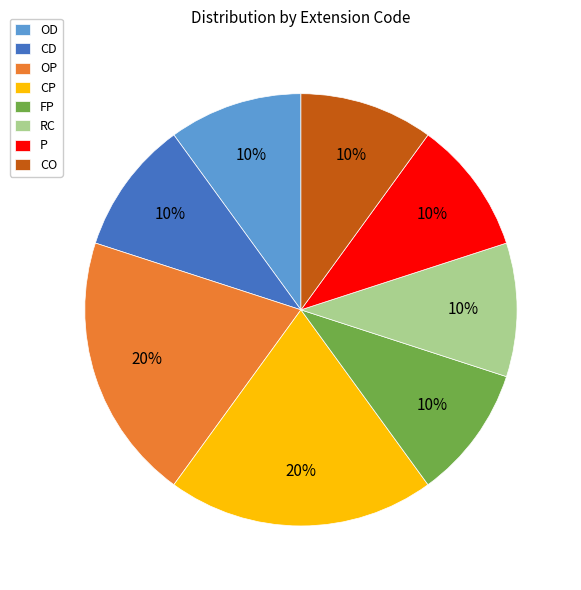

How many slices are in this pie chart?

8